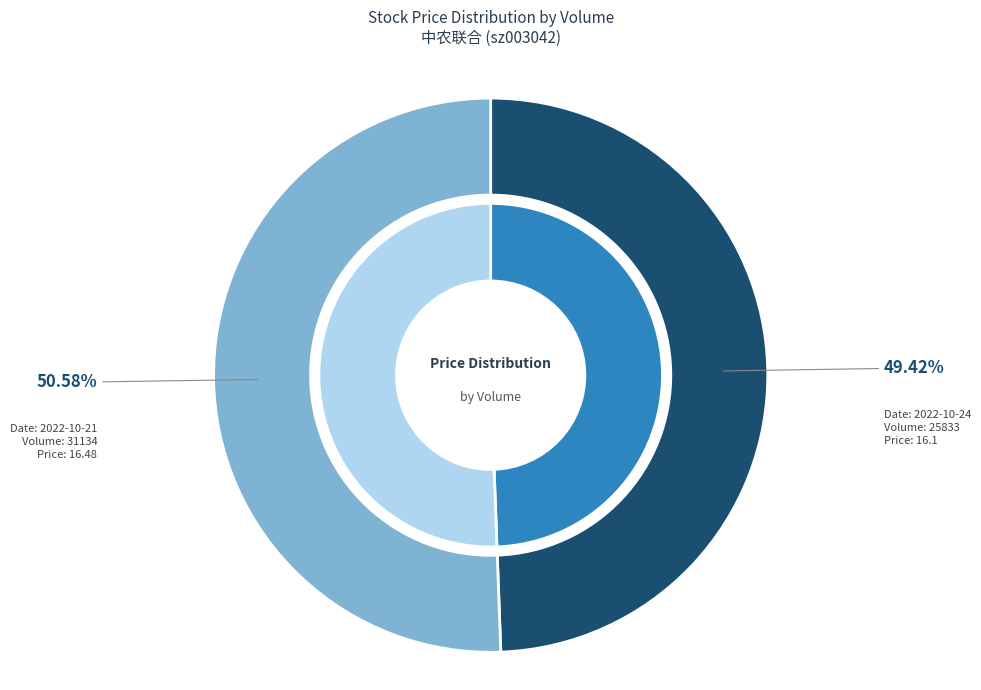

To the nearest percent, what is the difference between the largest and smallest slice percentages?

1%